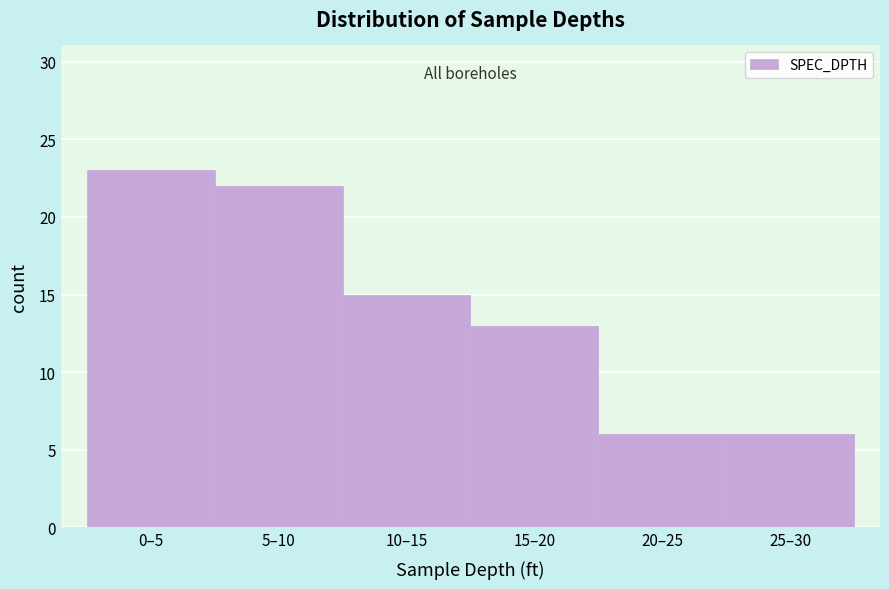

Reading right to left, transcribe all the data shown in this chart.

6	6	13	15	22	23